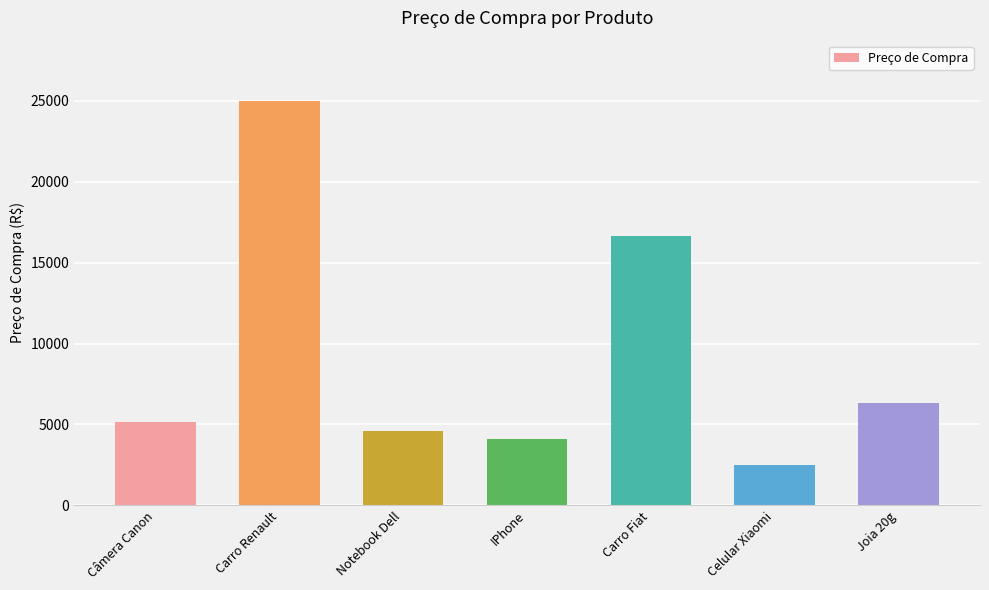

At which label is the value closest to 13721?

Carro Fiat